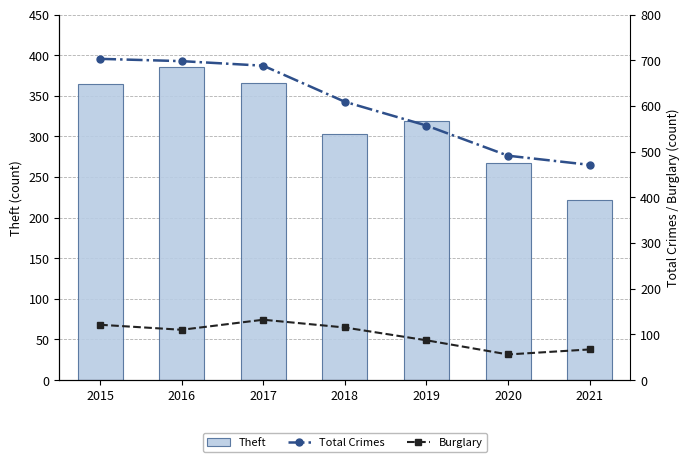

The Burglary series shows 132 at 2017. True or false?

True